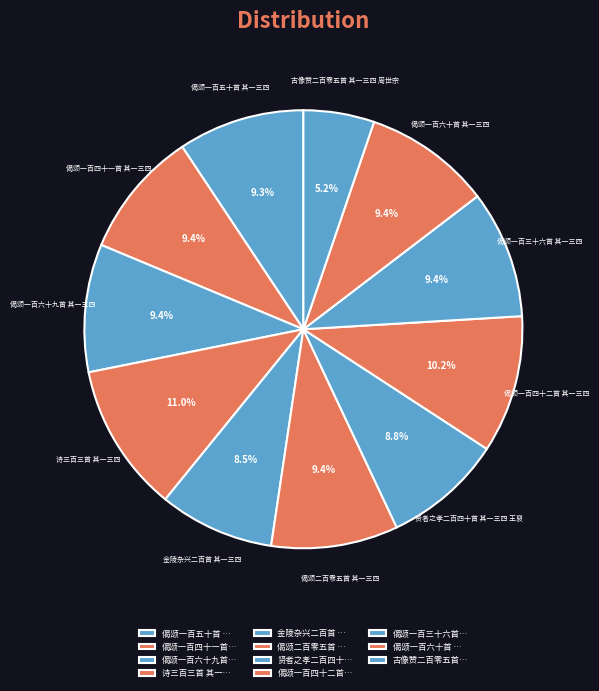

How many slices are in this pie chart?

11